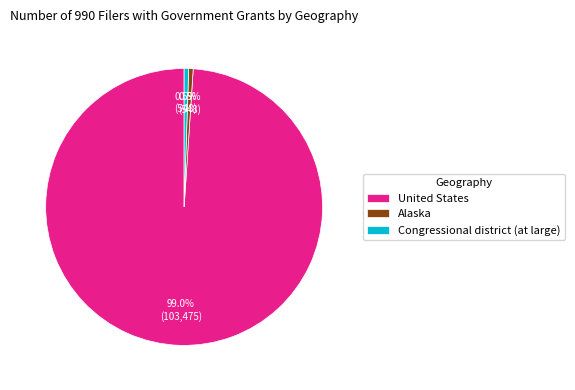

How many segments does this pie chart have?

3